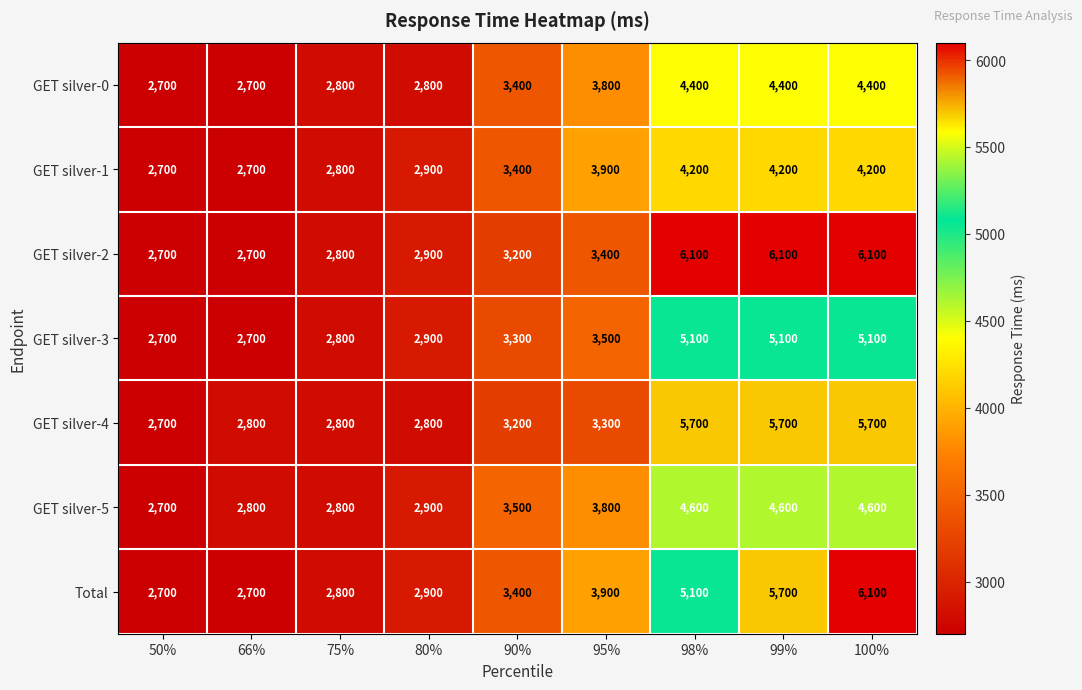

What is the minimum value for Total?

2700